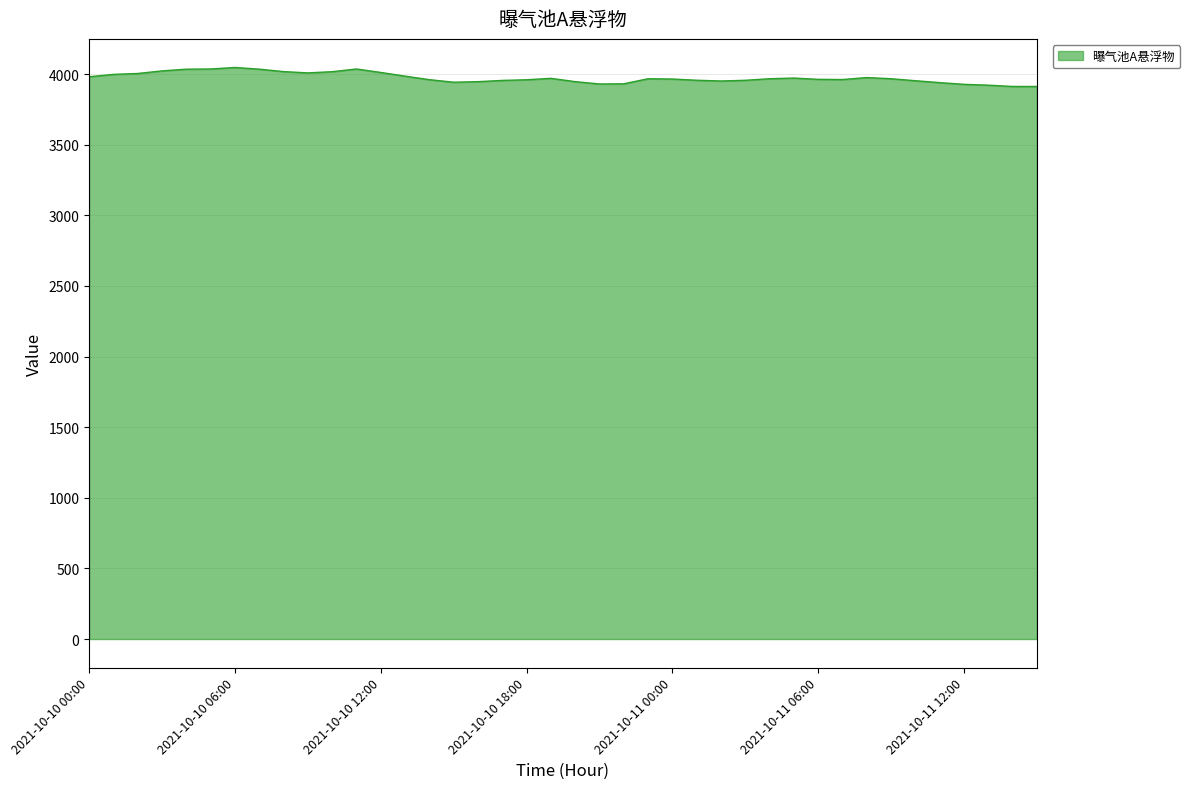

What is the greatest value displayed?

4047.1